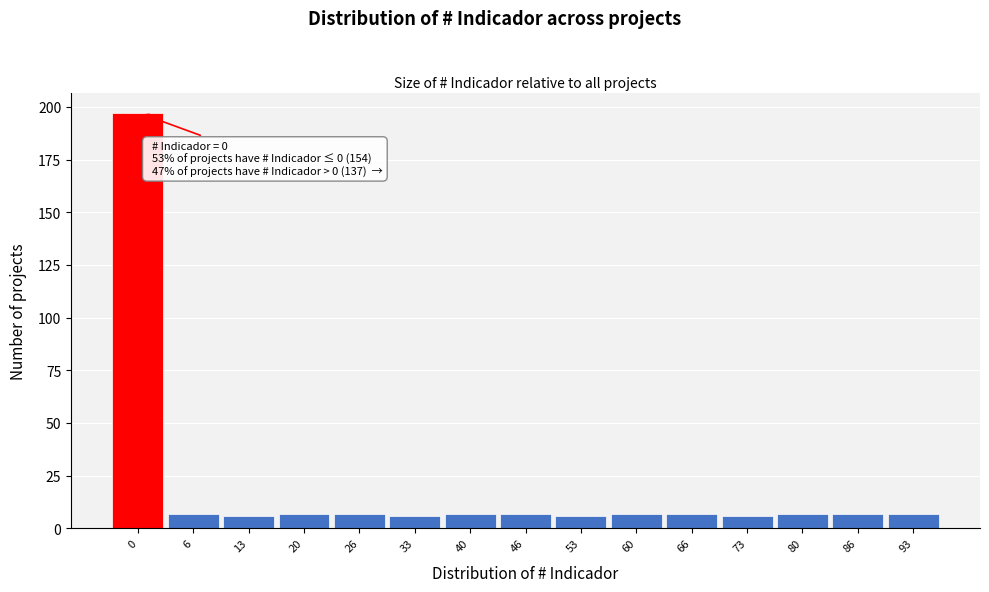

Reading left to right, what are all the values shown in this chart?

0=197	6=7	13=6	20=7	26=7	33=6	40=7	46=7	53=6	60=7	66=7	73=6	80=7	86=7	93=7